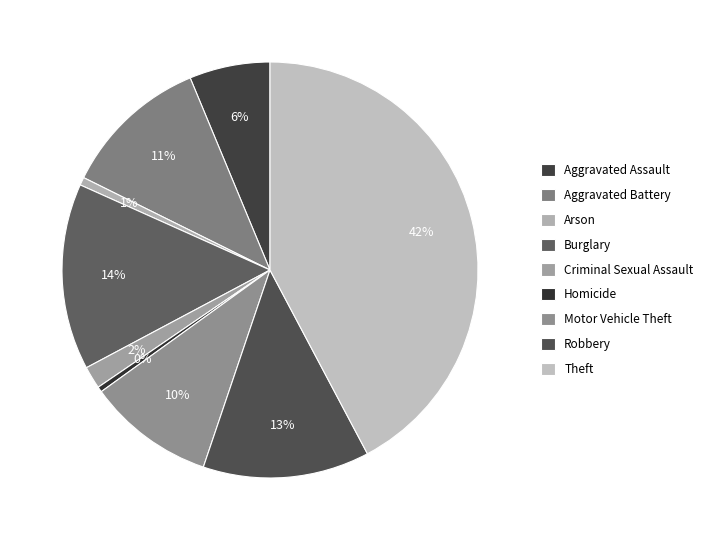

Is it true that Motor Vehicle Theft is 10% of the pie?

True